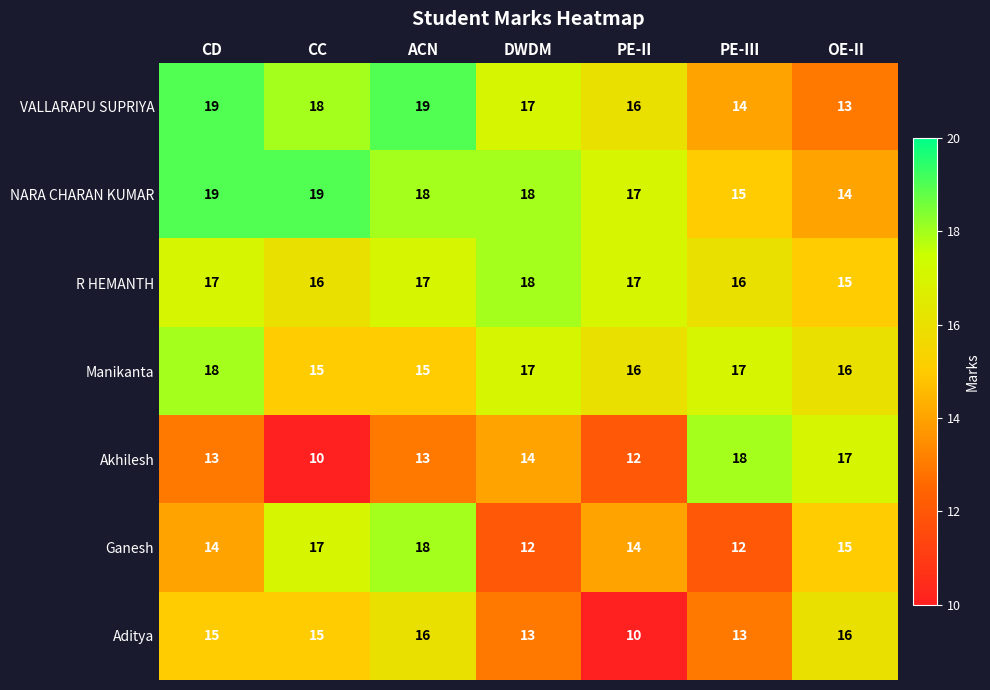

The value of R HEMANTH at PE-II is 22. True or false?

False